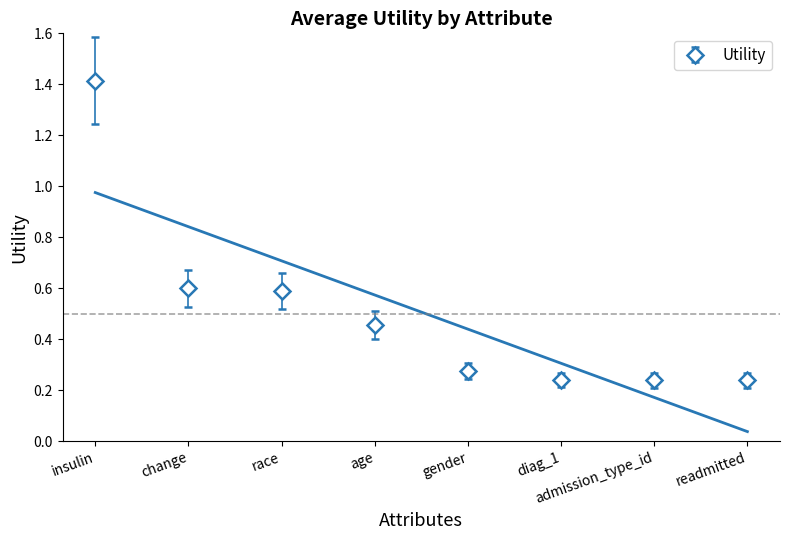

The value at readmitted is 0.4. True or false?

False